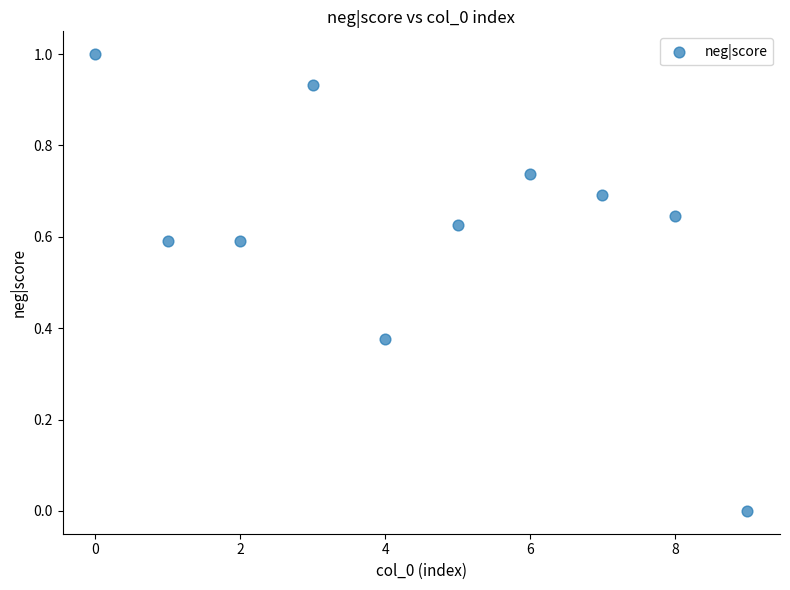

What is the range of Y values (max minus min)?

1.0